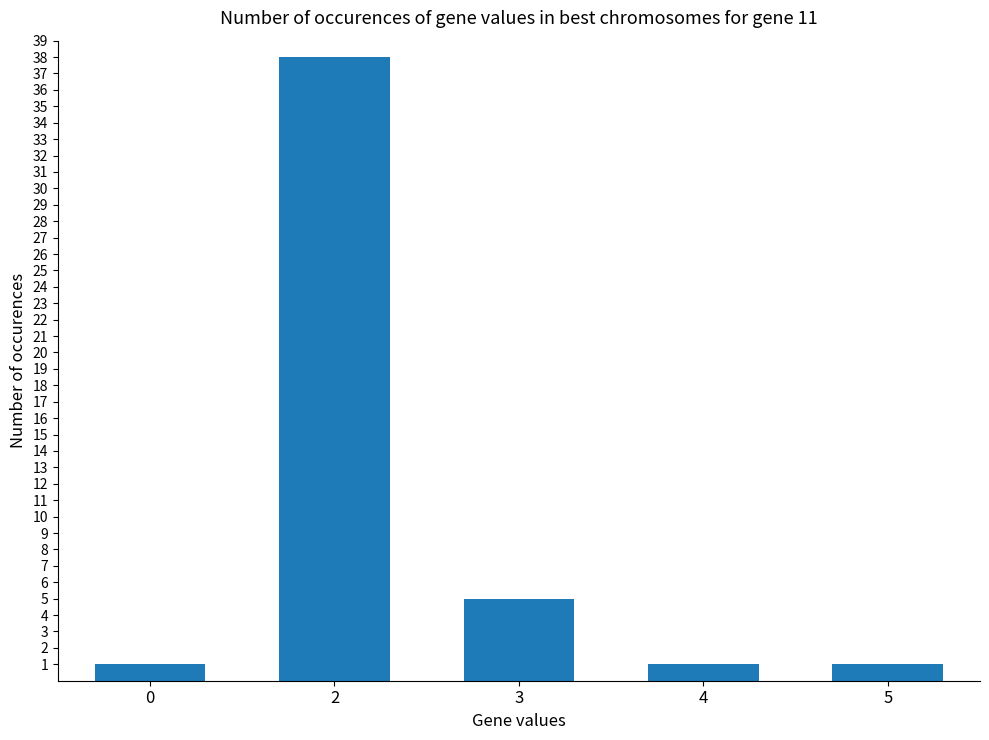

Reading left to right, what are all the values shown in this chart?

1	38	5	1	1